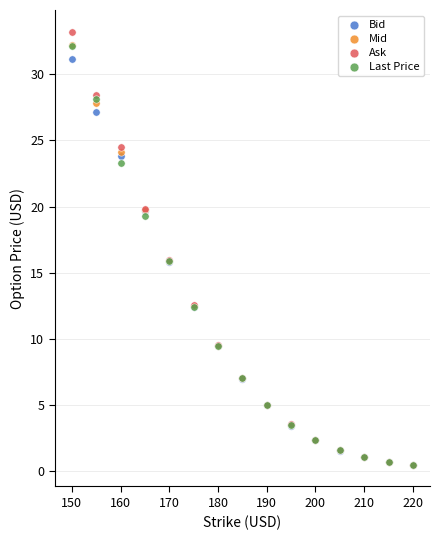

Which series reaches the maximum Y coordinate?

Ask